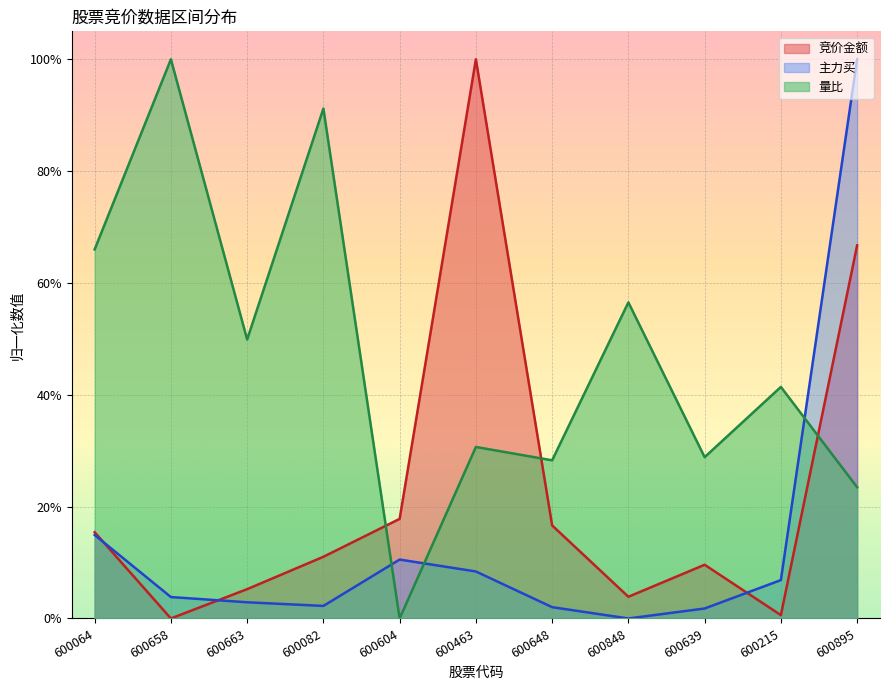

What is the sum of all 主力买 values?

1.5